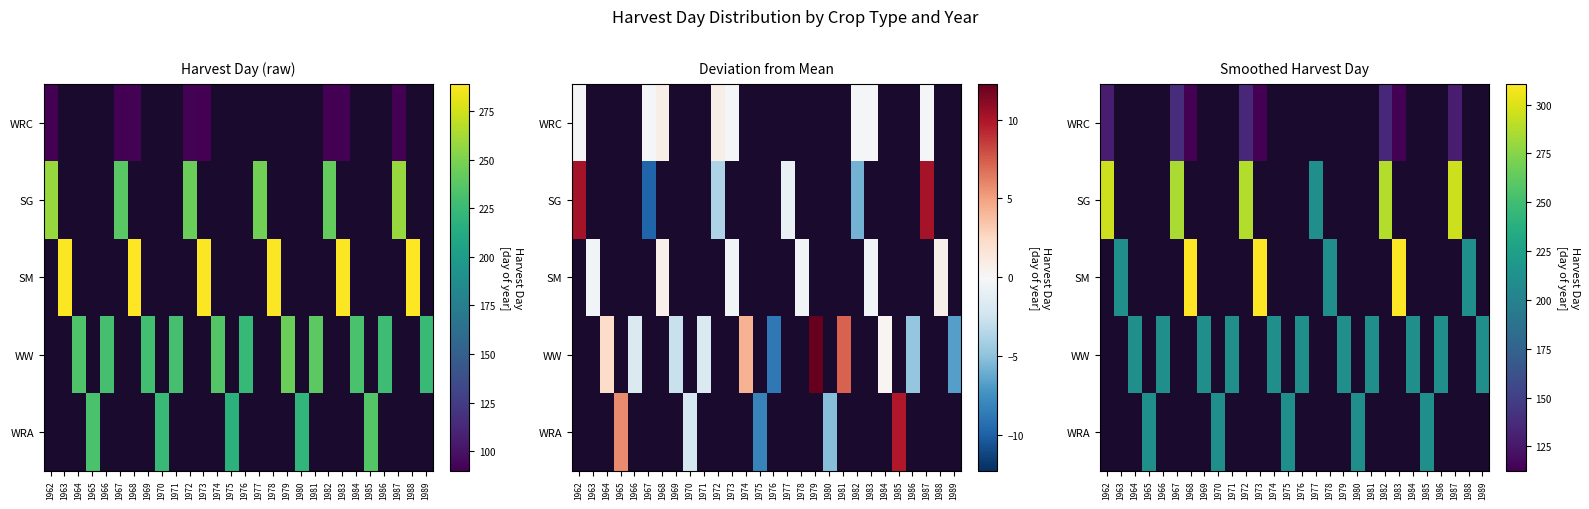

How many values in WRC are above zero?

8